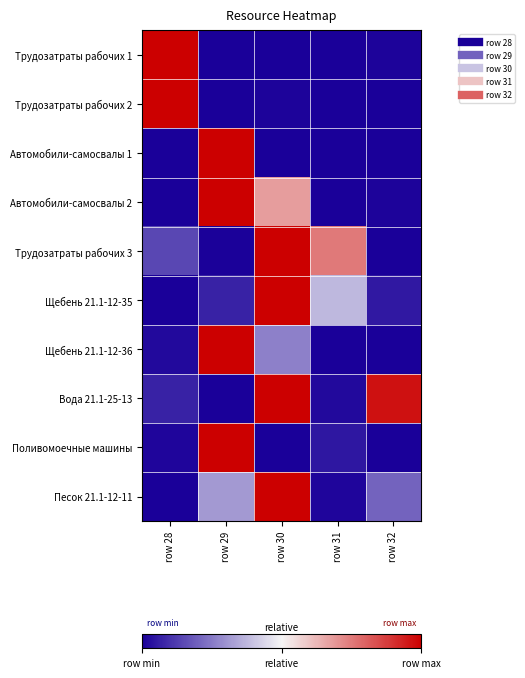

List the series in order of their peak value, highest first.

Трудозатраты рабочих 1, Трудозатраты рабочих 2, Автомобили-самосвалы 1, Автомобили-самосвалы 2, Трудозатраты рабочих 3, Щебень 21.1-12-35, Щебень 21.1-12-36, Вода 21.1-25-13, Поливомоечные машины, Песок 21.1-12-11